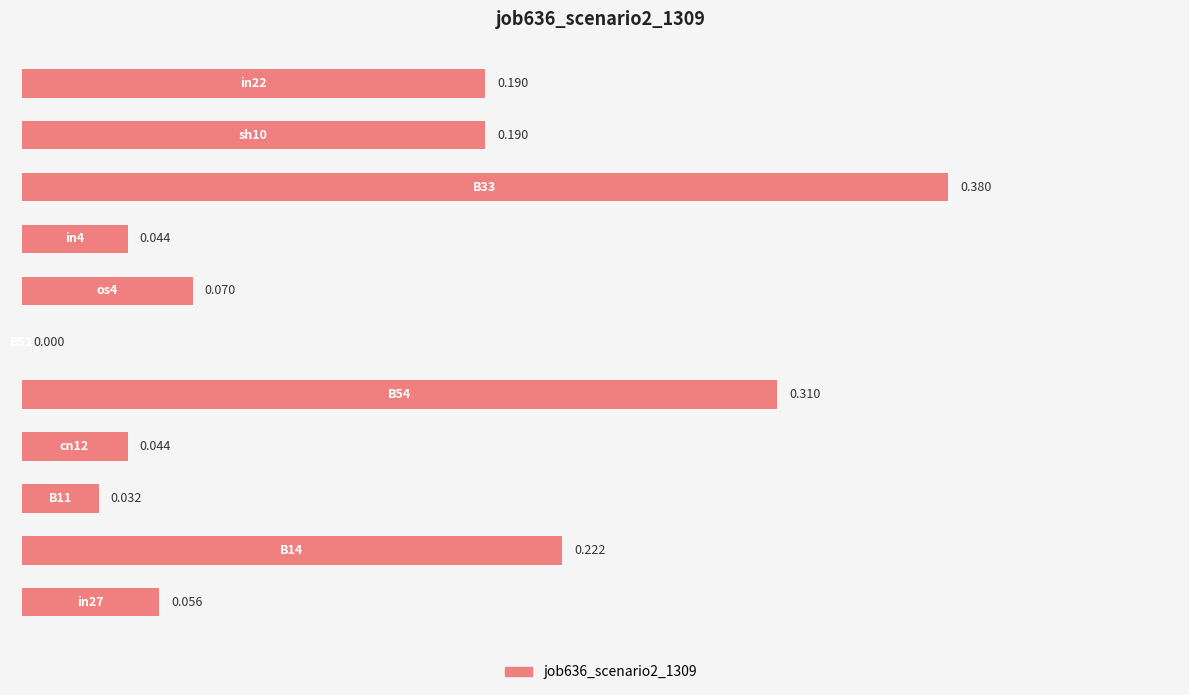

Are the bars horizontal?

Yes